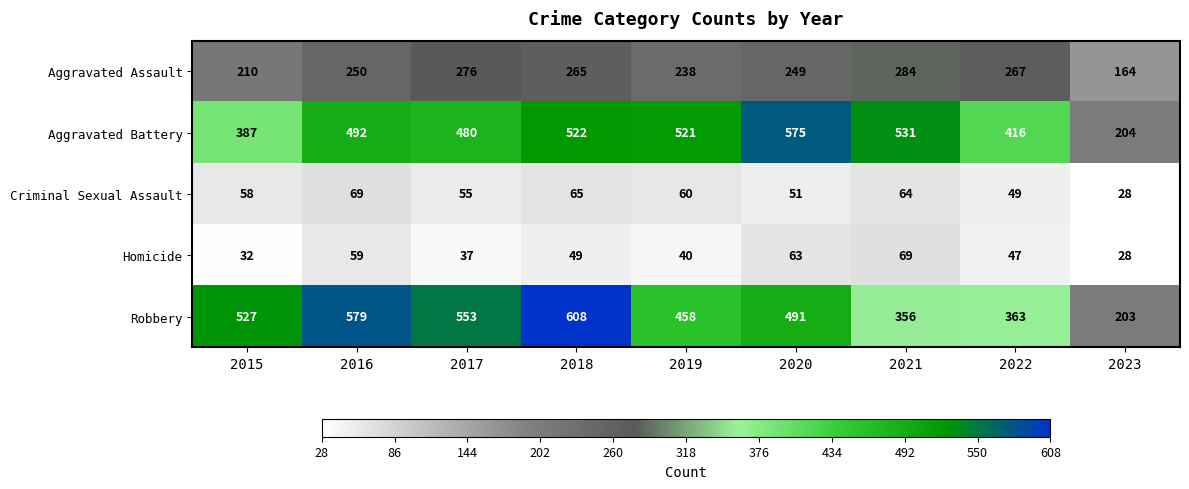

Which series has the largest total across all categories?

Robbery